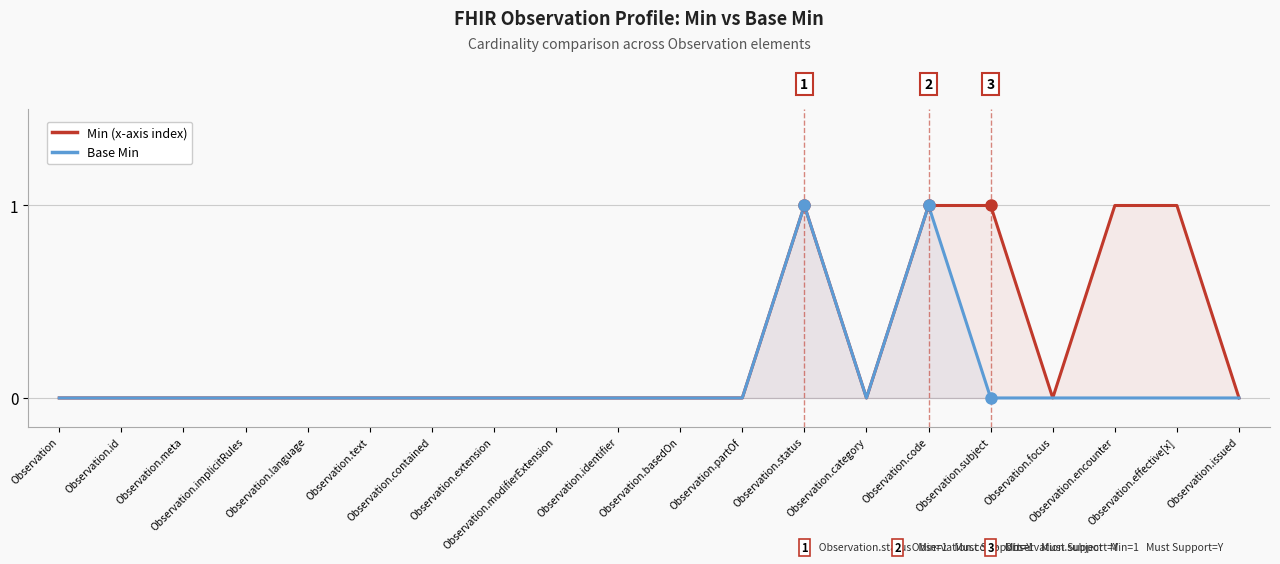

List the labels in order of Min (x-axis index) value, largest first.

Observation.status, Observation.code, Observation.subject, Observation.encounter, Observation.effective[x], Observation, Observation.id, Observation.meta, Observation.implicitRules, Observation.language, Observation.text, Observation.contained, Observation.extension, Observation.modifierExtension, Observation.identifier, Observation.basedOn, Observation.partOf, Observation.category, Observation.focus, Observation.issued